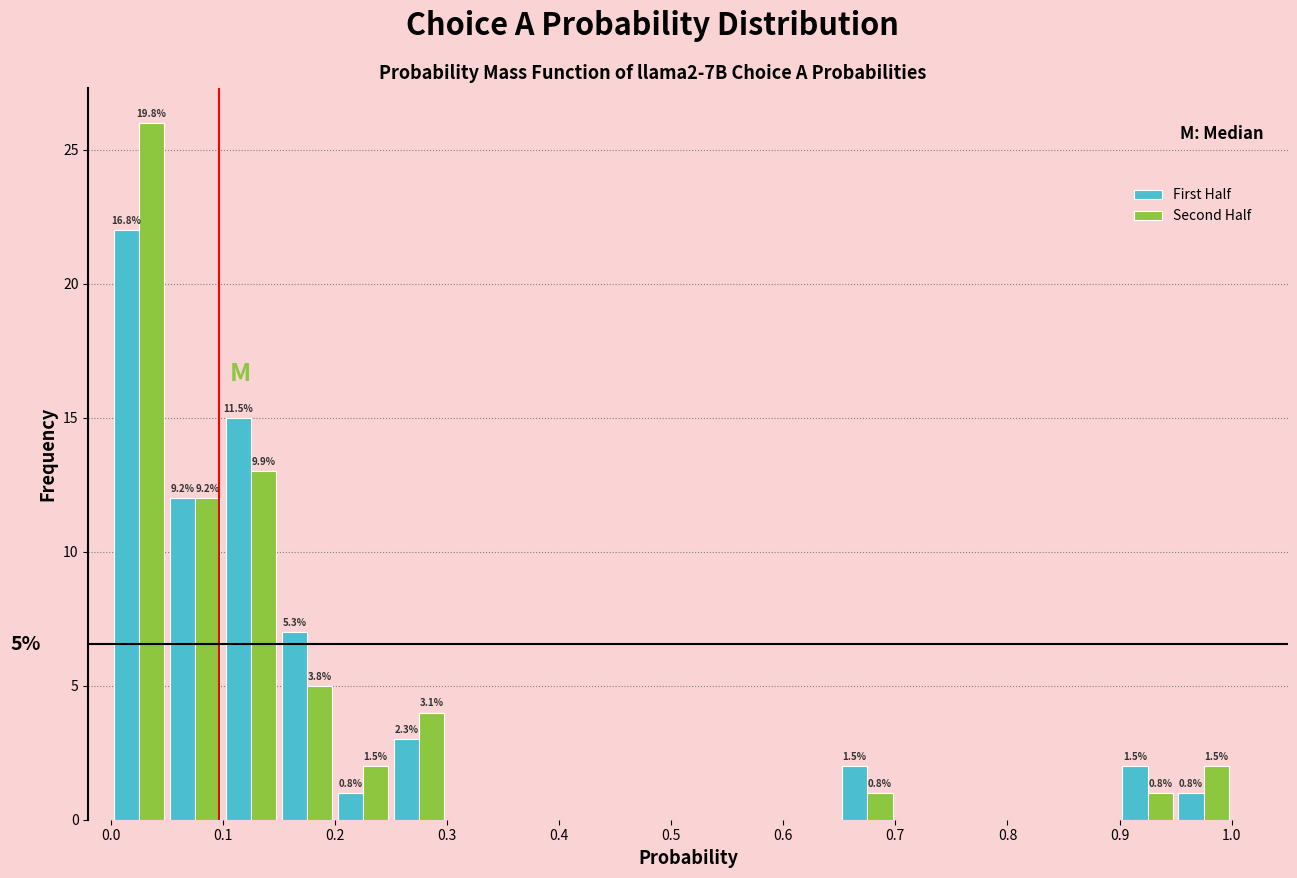

In the Second Half series, which range on the x-axis has the tallest bar?

0.00 to 0.05